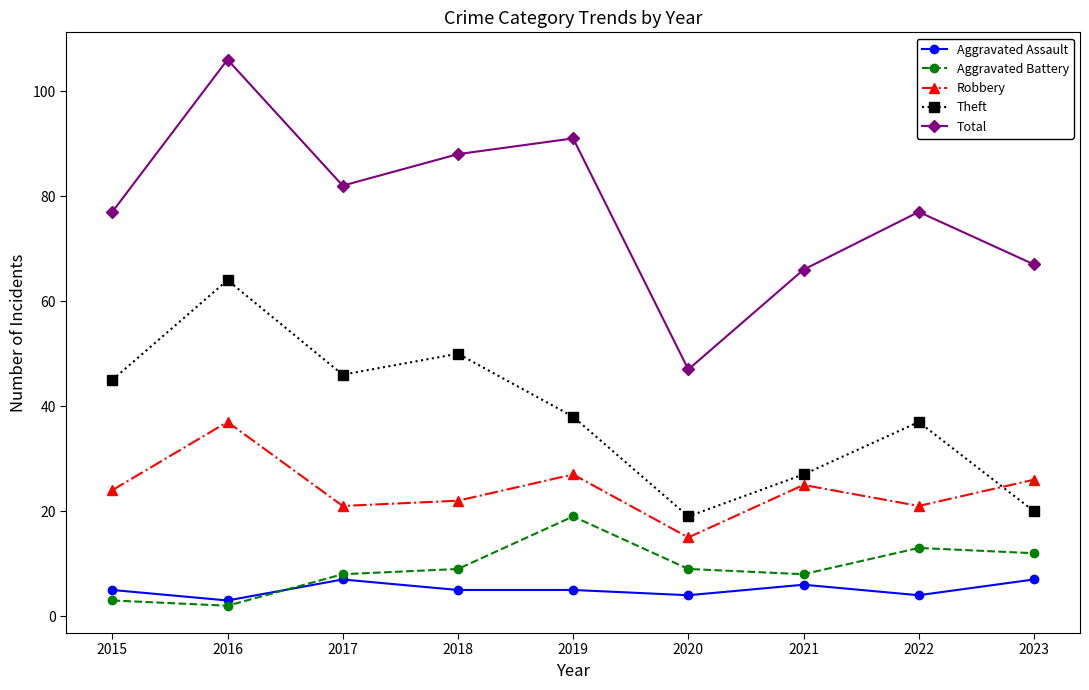

What is the difference between the maximum and minimum values in the Robbery series?

22